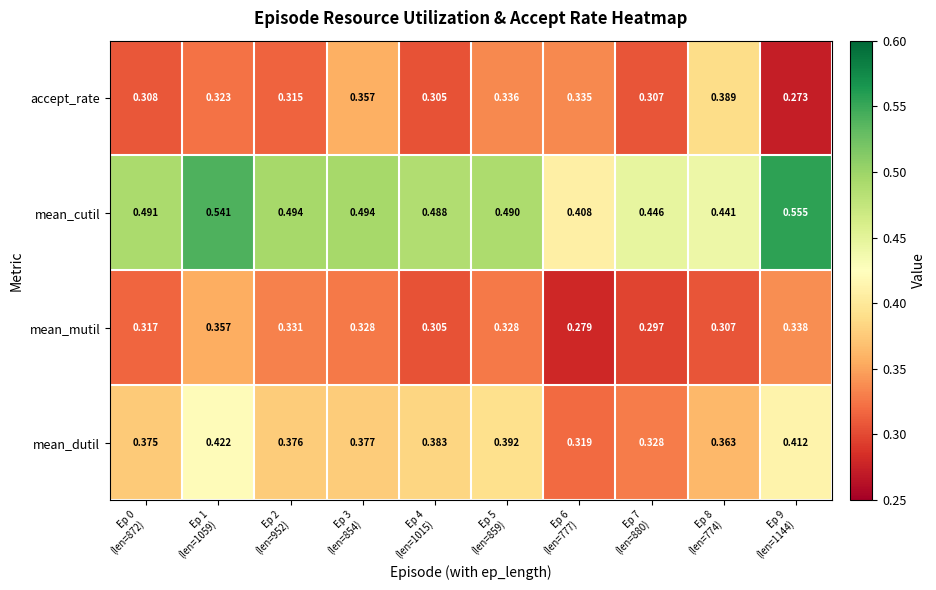

List the series in order of their peak value, highest first.

mean_cutil, mean_dutil, accept_rate, mean_mutil